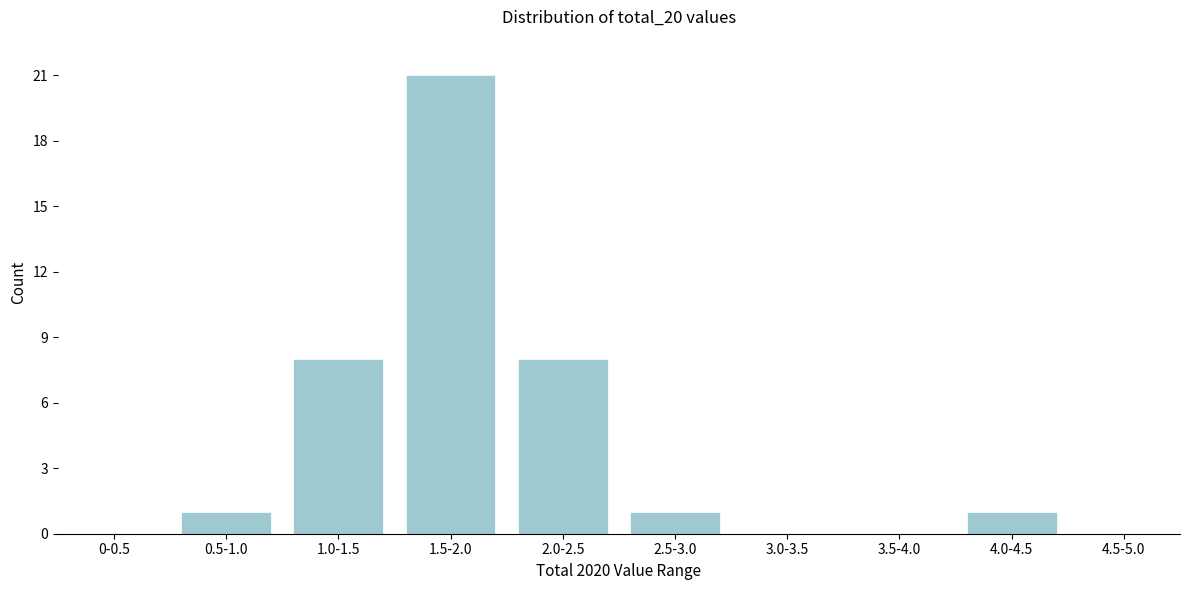

Reading left to right, transcribe all the data shown in this chart.

0-0.5=0	0.5-1.0=1	1.0-1.5=8	1.5-2.0=21	2.0-2.5=8	2.5-3.0=1	3.0-3.5=0	3.5-4.0=0	4.0-4.5=1	4.5-5.0=0